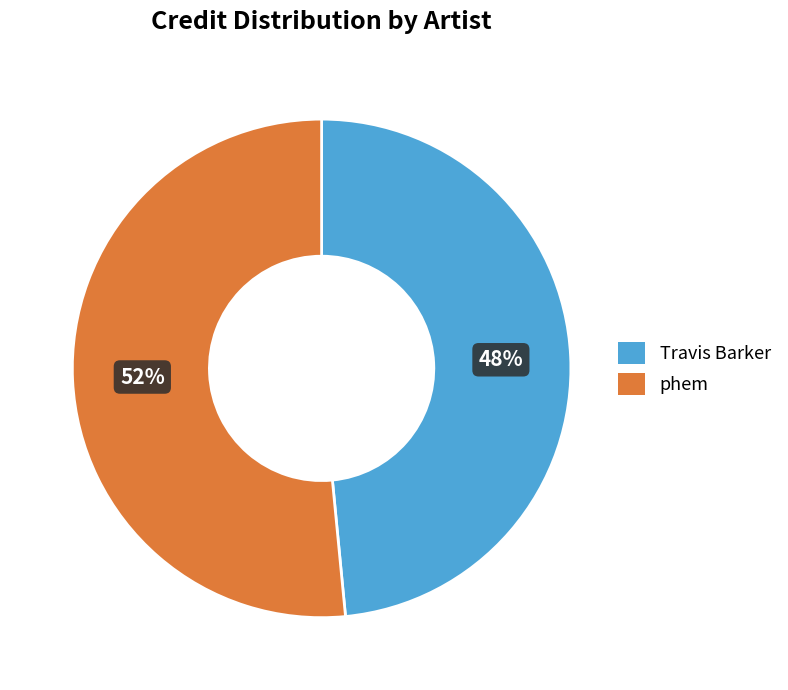

Which slice is the largest?

phem